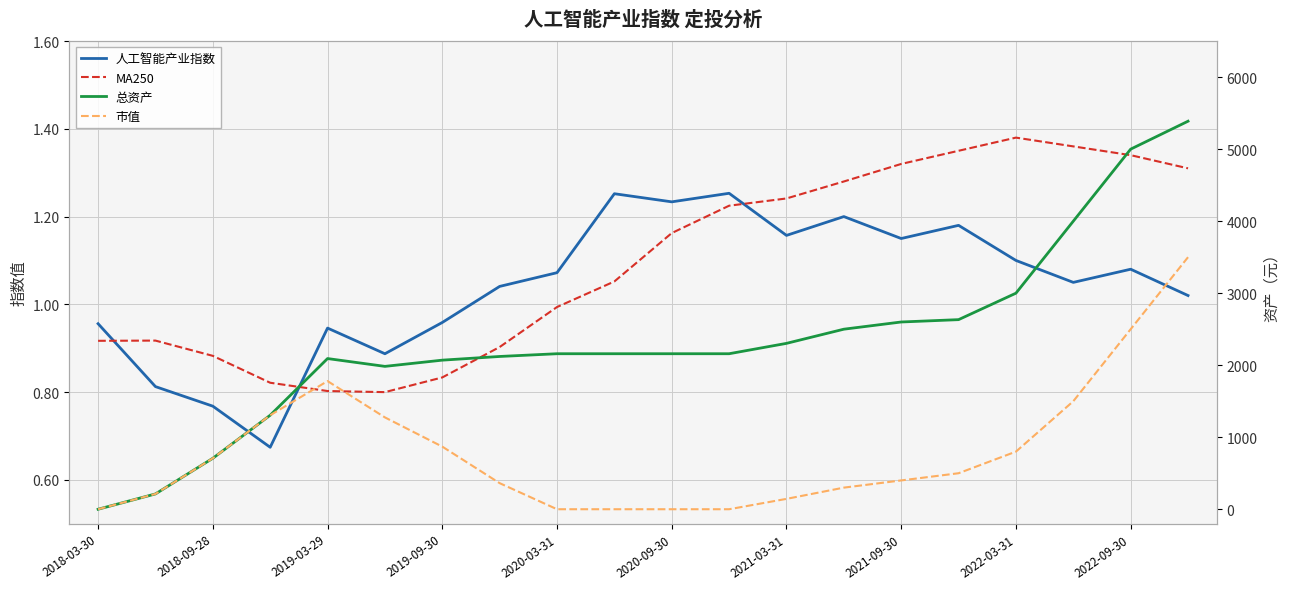

After their last crossing, which series has the higher values: 人工智能产业指数 or MA250?

MA250